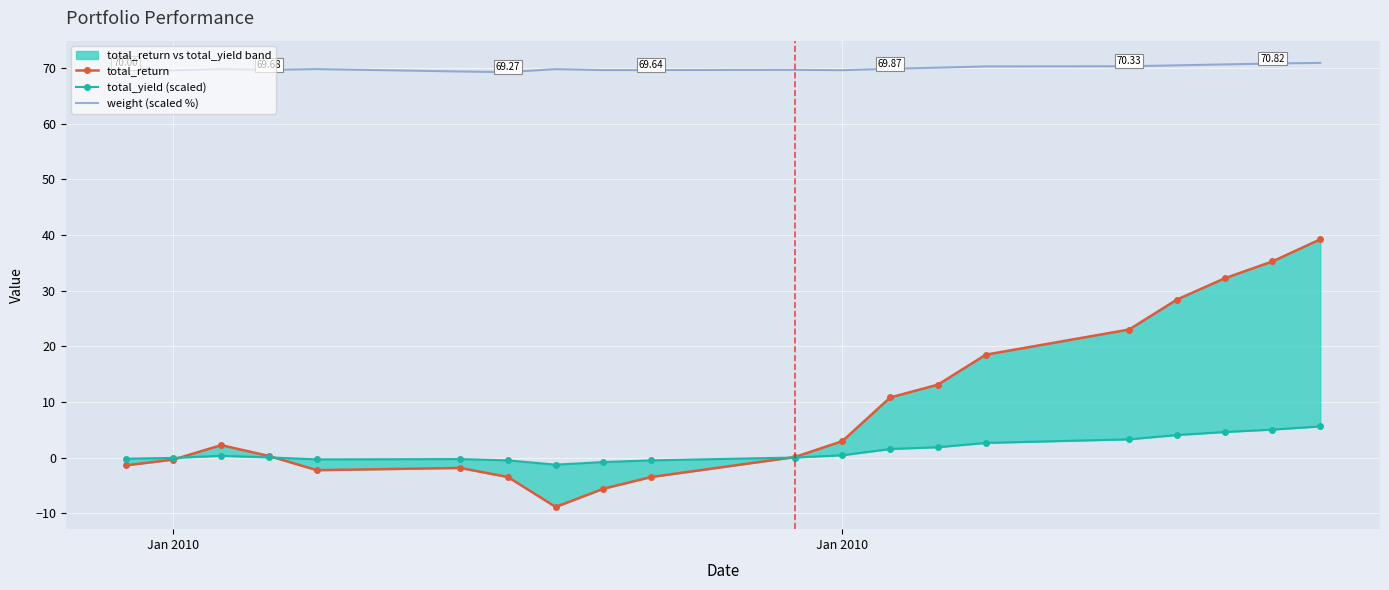

How many data points in total_return are less than 2?

10